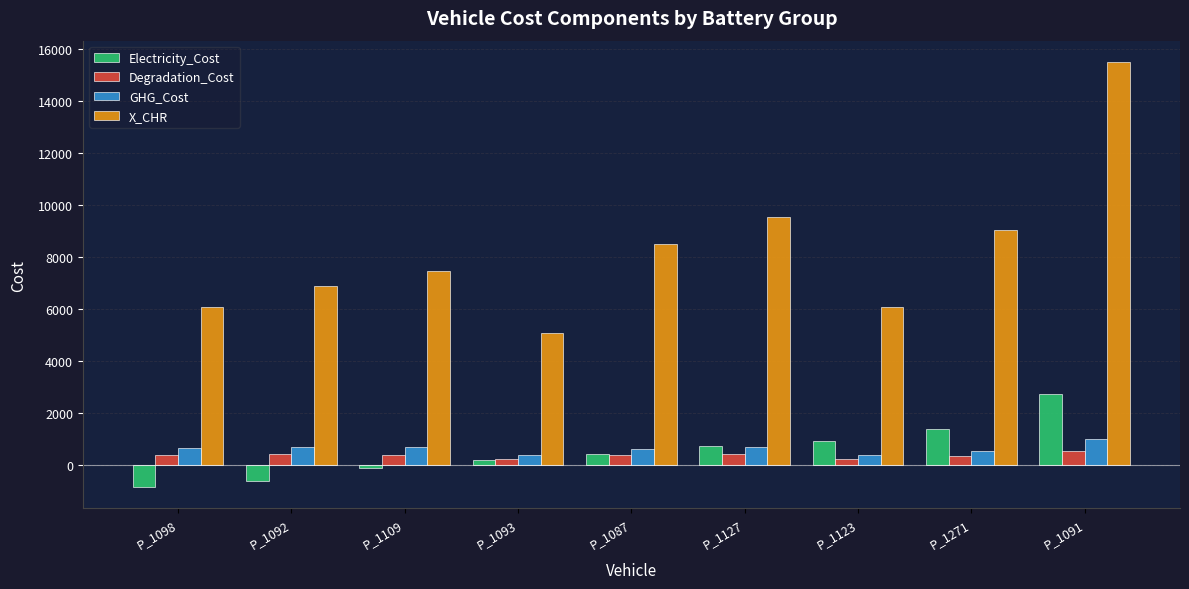

Is it true that GHG_Cost equals 551.6 at P_1271?

True